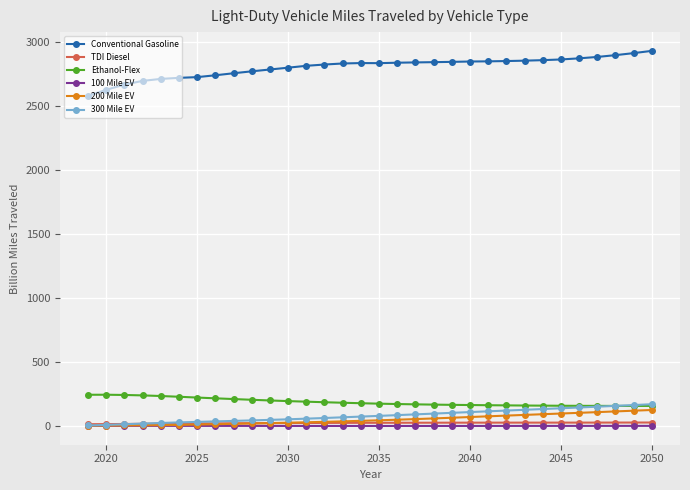

True or false: 100 Mile EV and Ethanol-Flex cross at least once.

False